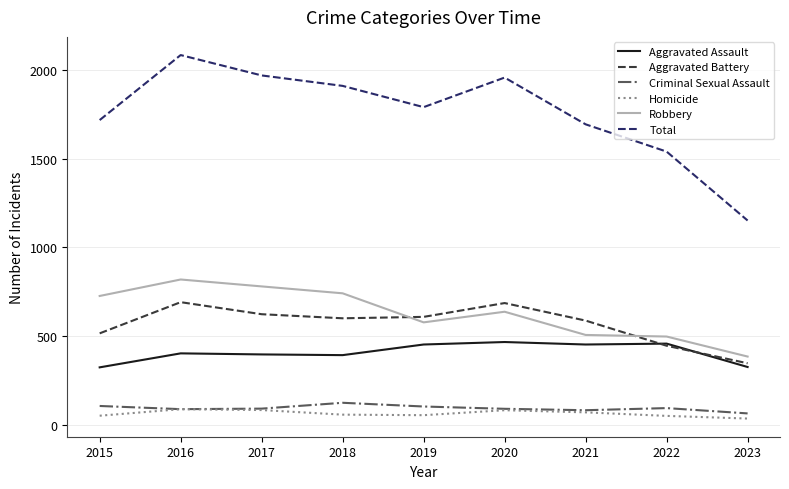

What is the greatest value displayed?

2086